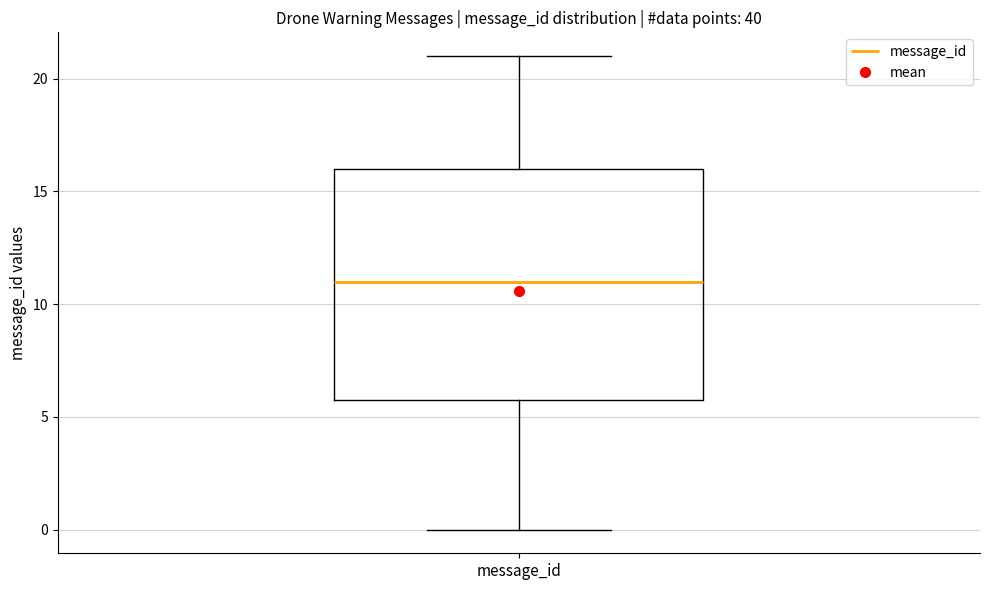

Transcribe this box plot: give where the median line is, the range the box spans, and where the two whiskers end, as read against the y-axis. The values are not printed on the chart, so give them approximately, as read against the axis.

median 11, box 6 to 16, whiskers 0 to 21